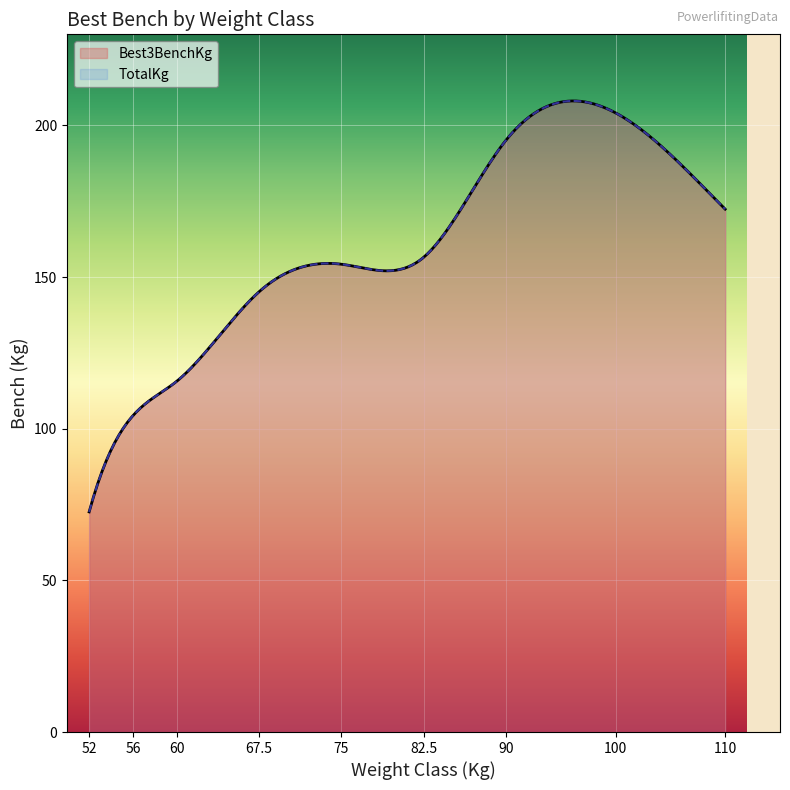

How many interior local peaks does the Best3BenchKg series have?

1